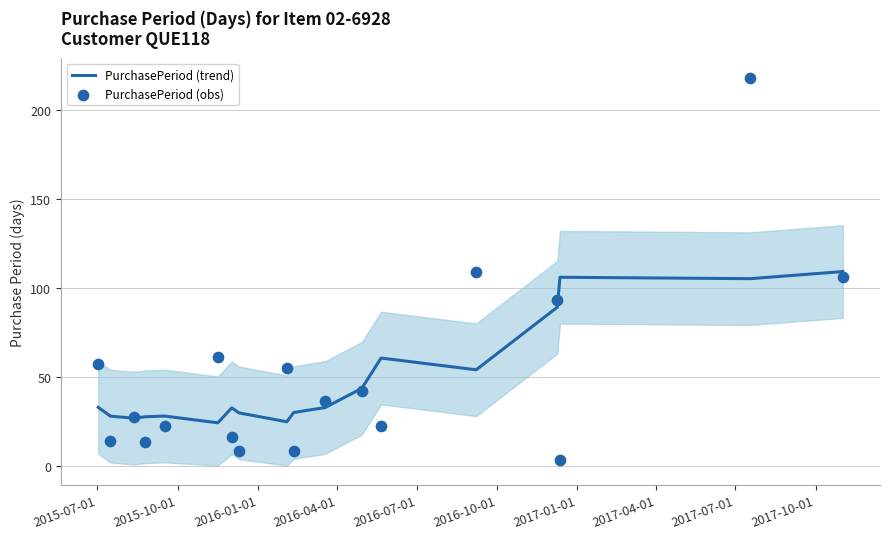

Which series has the largest total across all categories?

PurchasePeriod (obs)